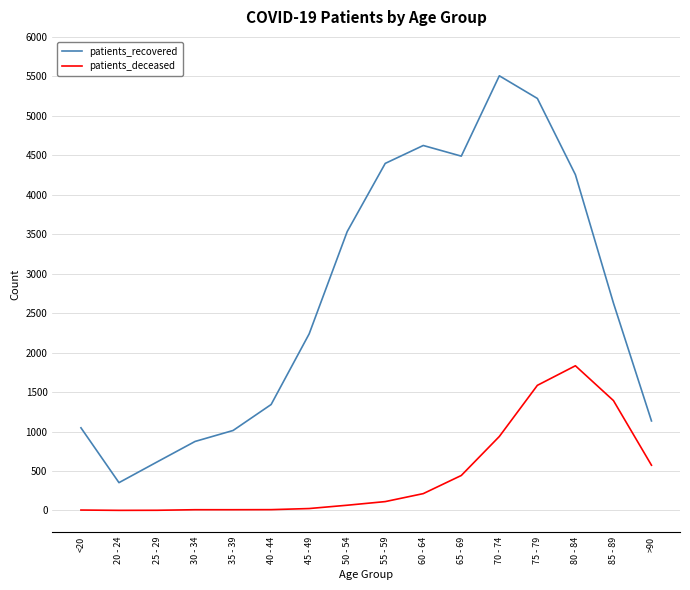

List the series in order of their overall mean, highest first.

patients_recovered, patients_deceased